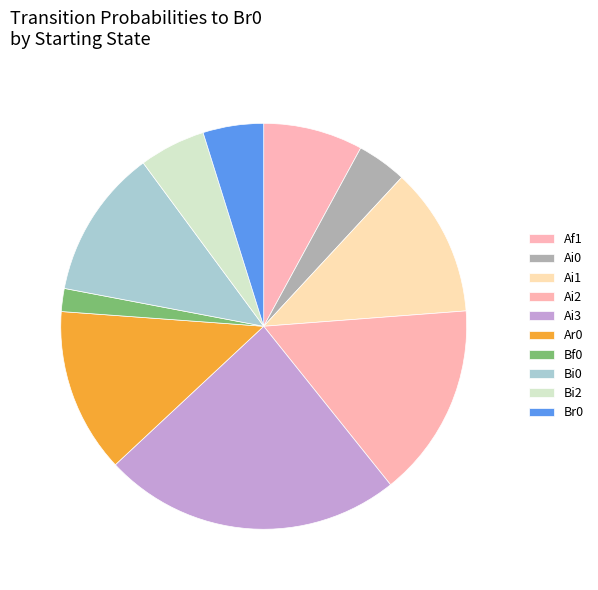

Count the number of slices in the pie.

10